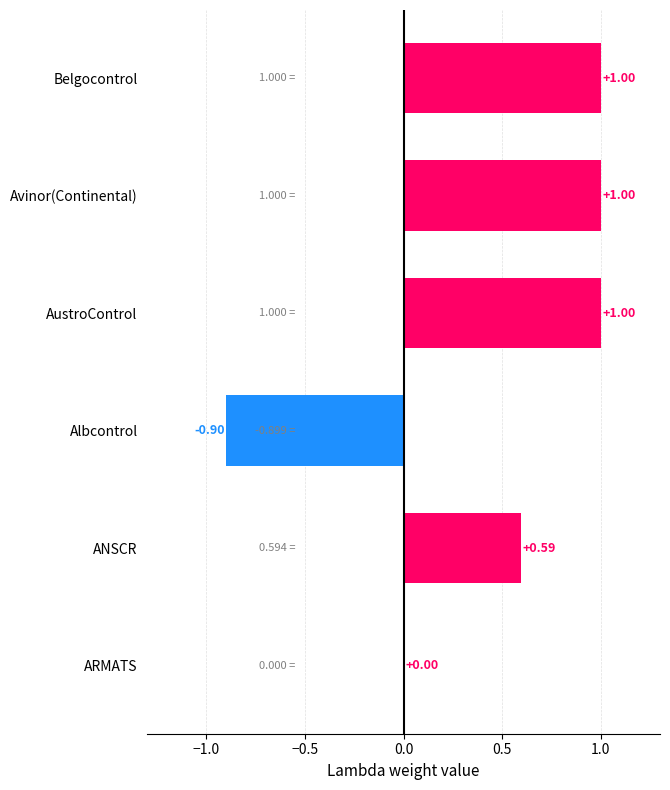

What is the sum of the values at Avinor(Continental) and ANSCR?

1.6